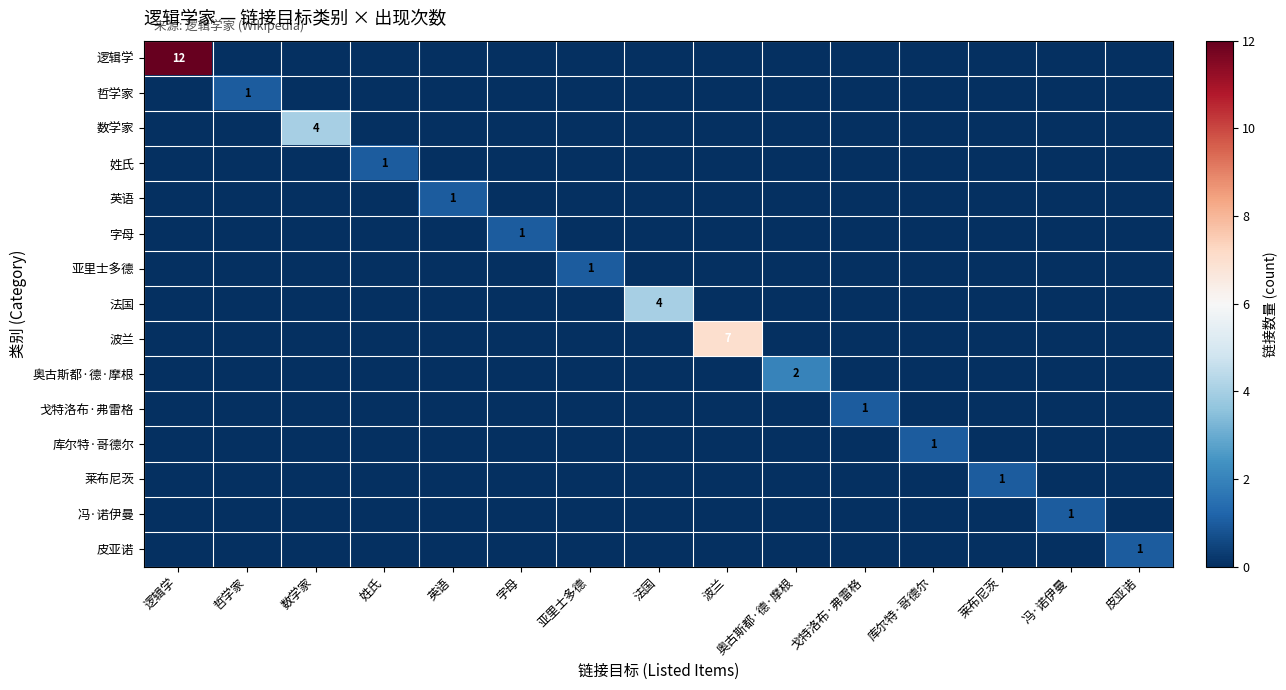

Between 冯·诺伊曼 and 皮亚诺, which is larger?

冯·诺伊曼